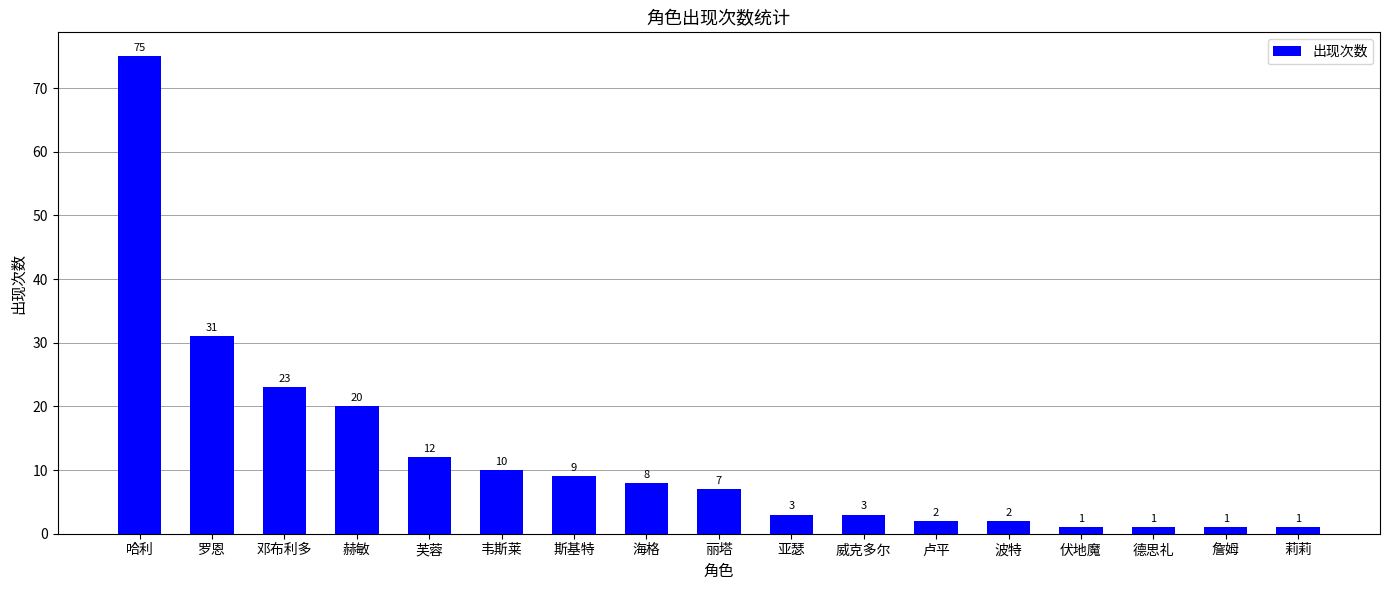

What is the difference between the maximum and minimum values?

74